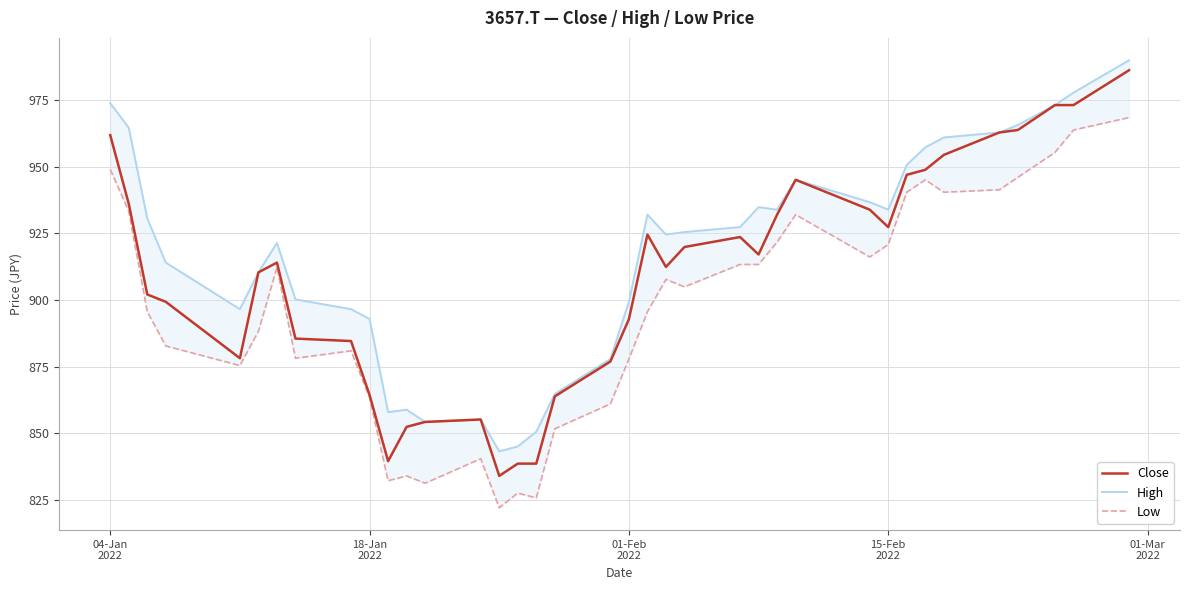

How many data points does each series have?

37